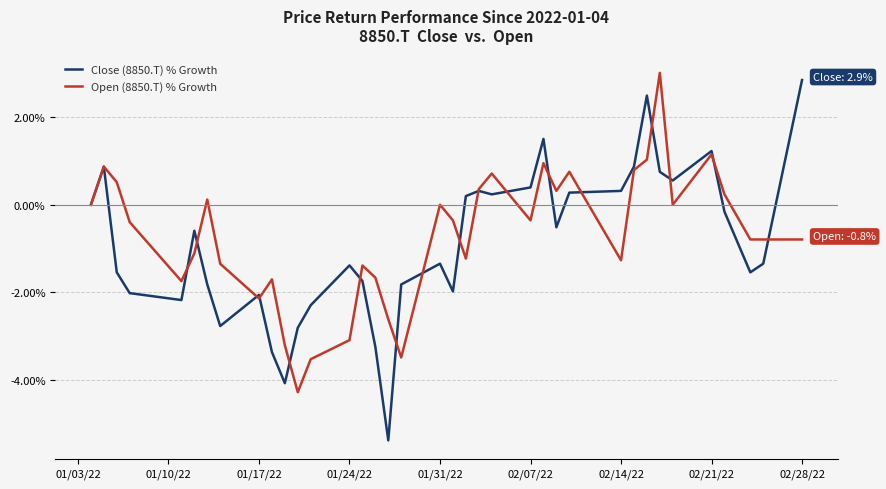

Which series has the largest range (max minus min)?

Close (8850.T) % Growth